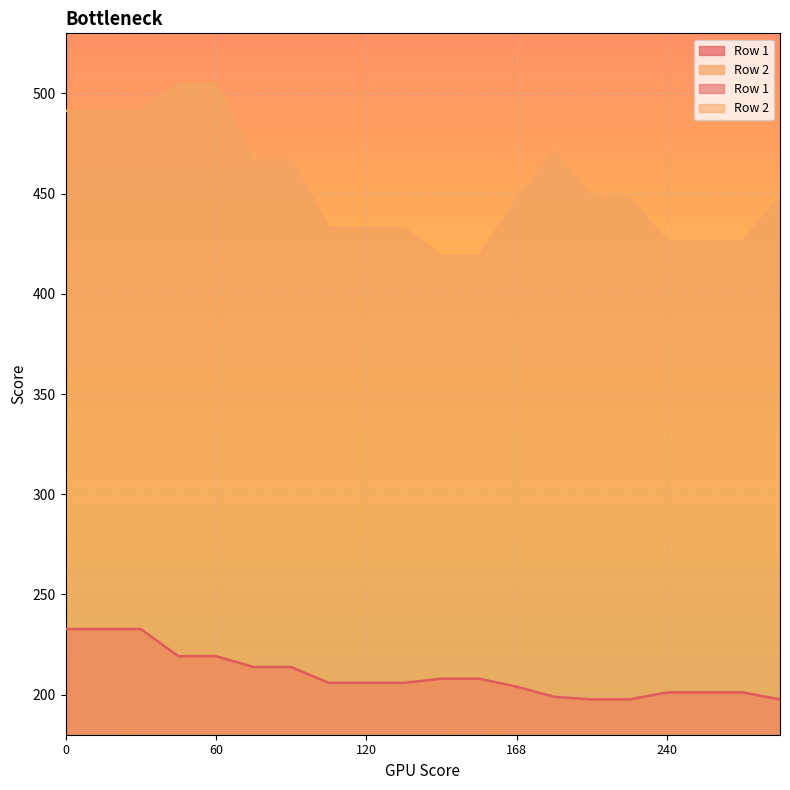

At which label is Row 2 closest to 461?

75